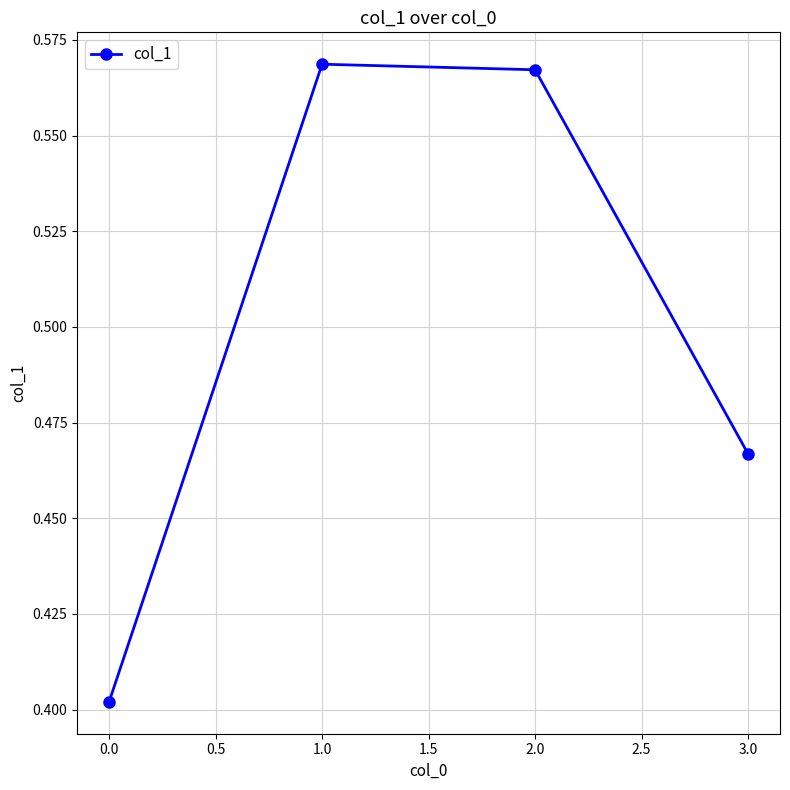

The value at 1.0 is 0.8. True or false?

False